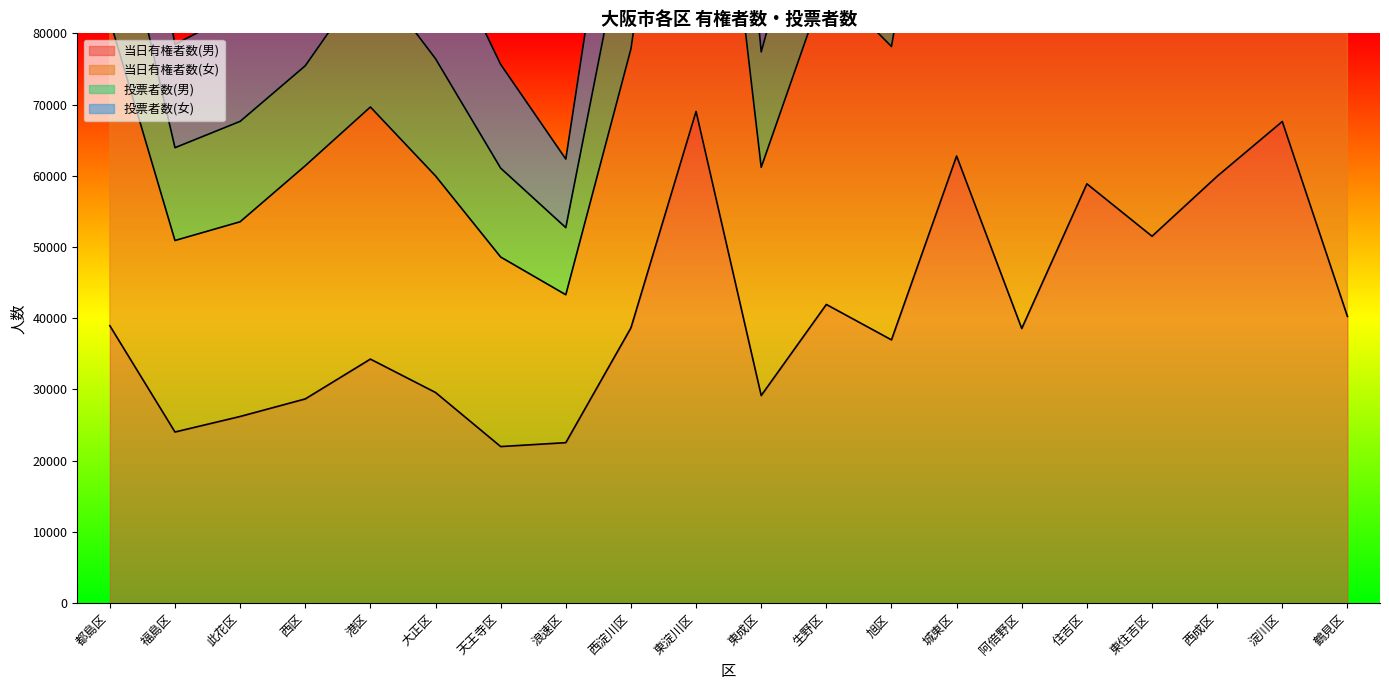

True or false: 当日有権者数(男) has a value of 58870 at 住吉区.

True